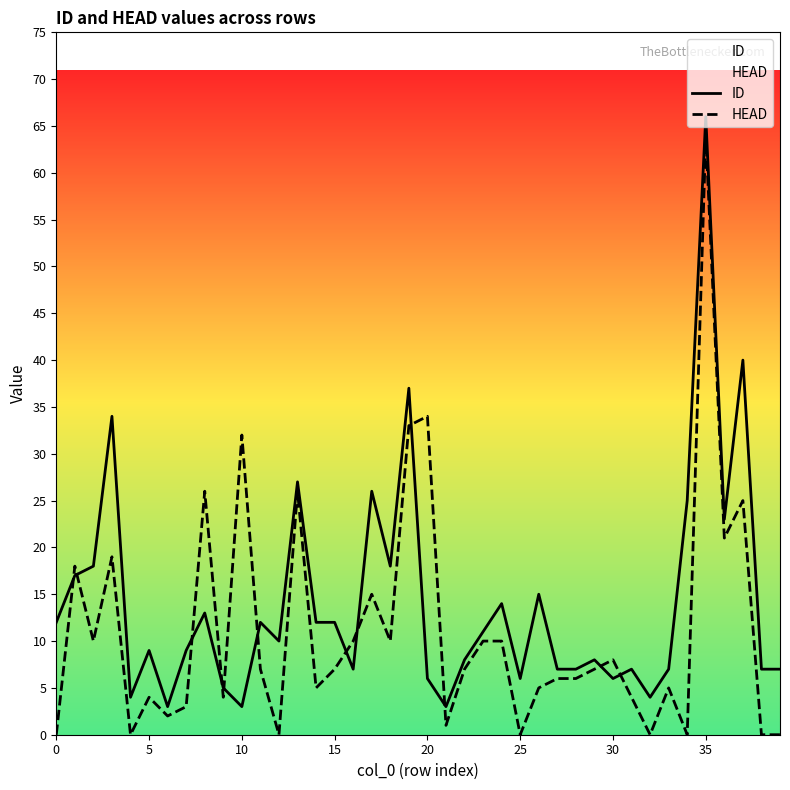

Count the number of categories in the chart.

40